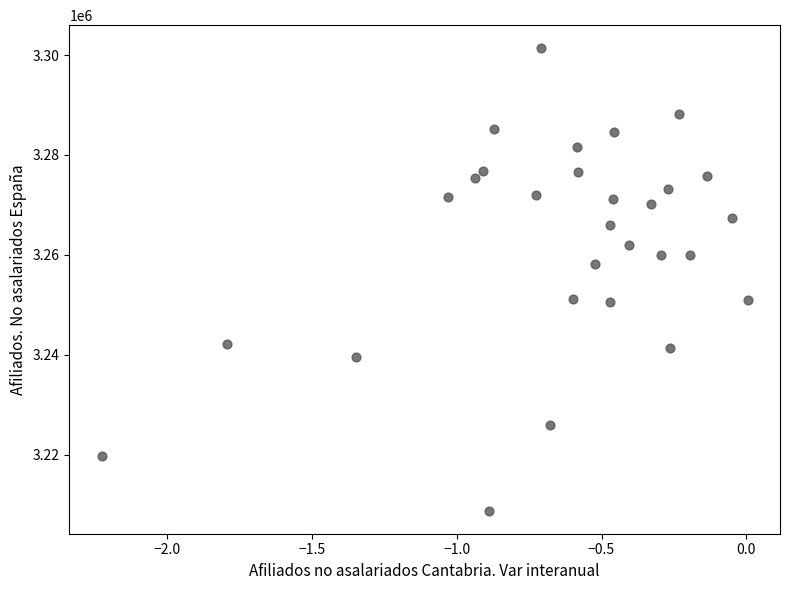

What is the range of Y values (max minus min)?

92574